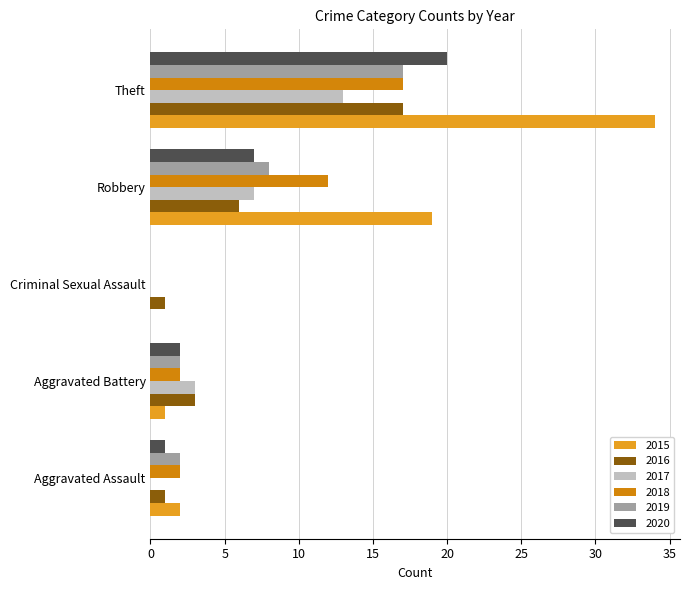

At which category is the sum across all series the highest?

Theft